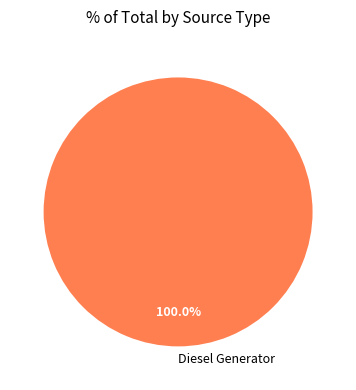

Is there a majority slice in this chart?

Yes